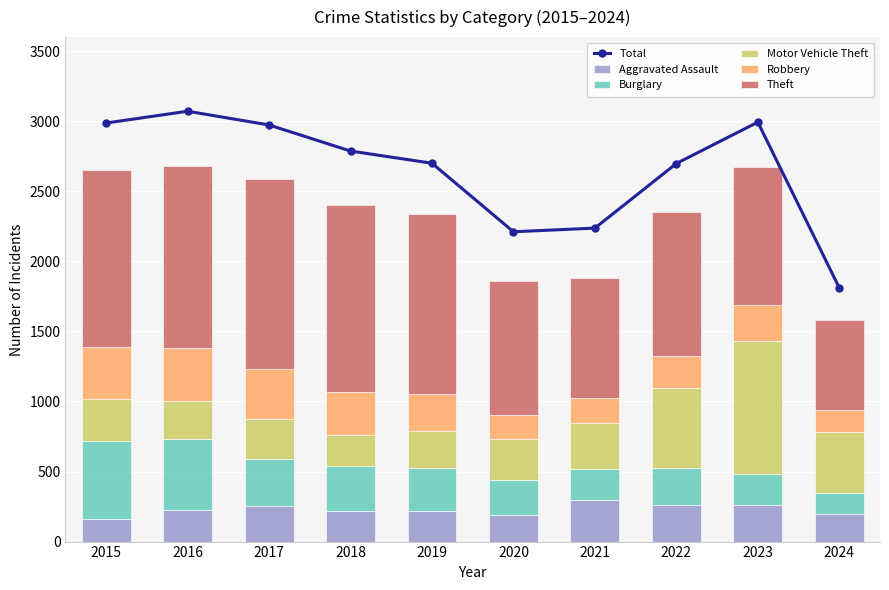

Where is Aggravated Assault nearest to the value 229?

2016